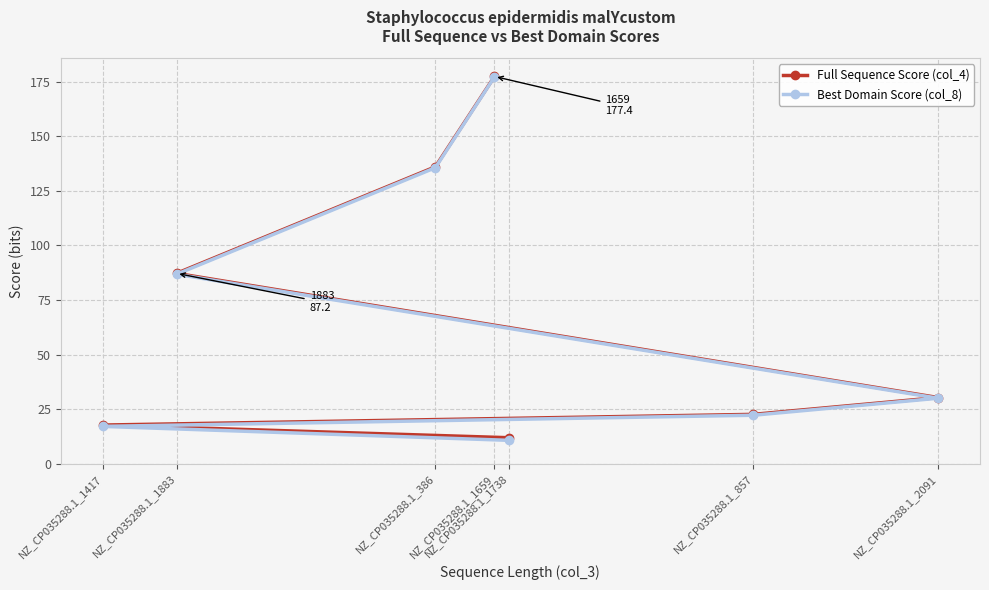

What are all the series names shown in the legend?

Full Sequence Score (col_4), Best Domain Score (col_8)